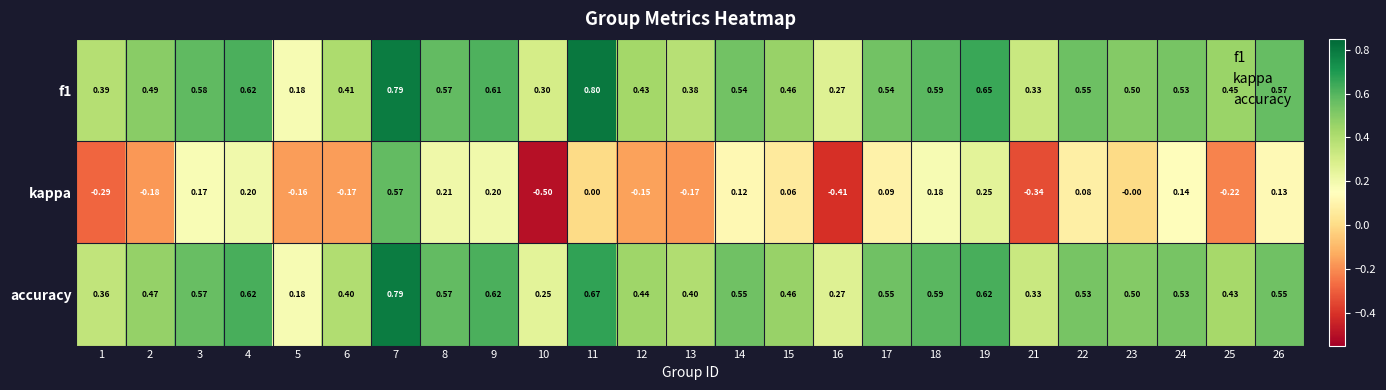

Between 2 and 10, which series saw the biggest shift?

kappa